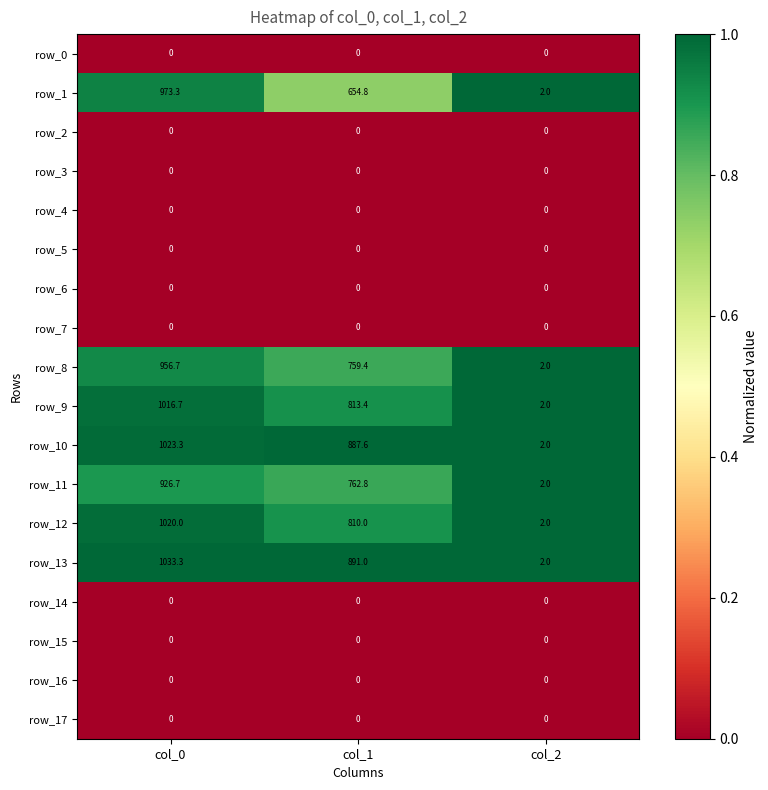

The row_13 series shows 0.6 at col_0. True or false?

False